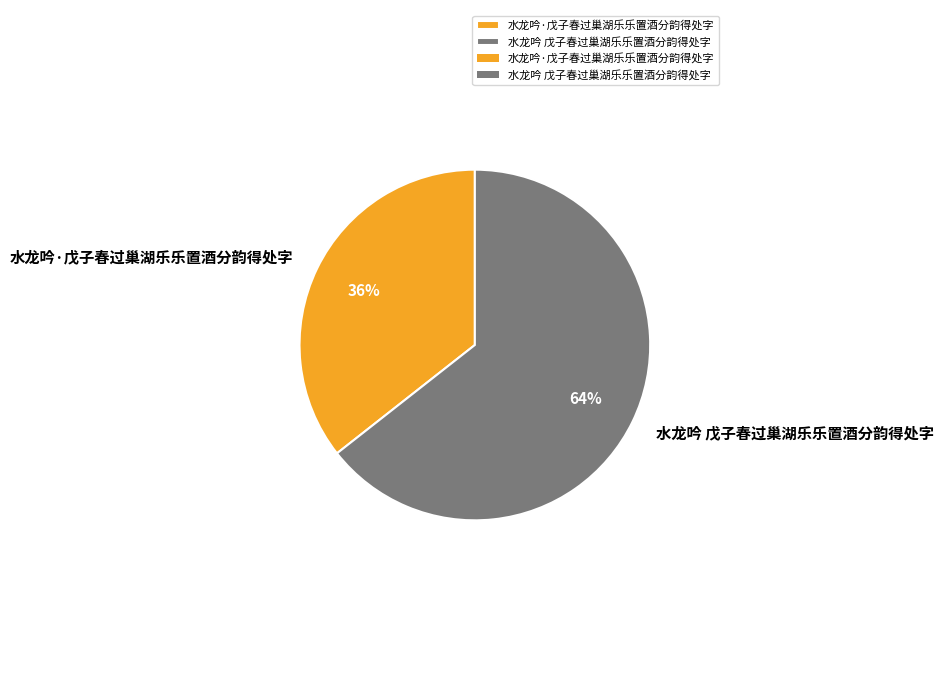

Which category accounts for the majority?

水龙吟 戊子春过巢湖乐乐置酒分韵得处字